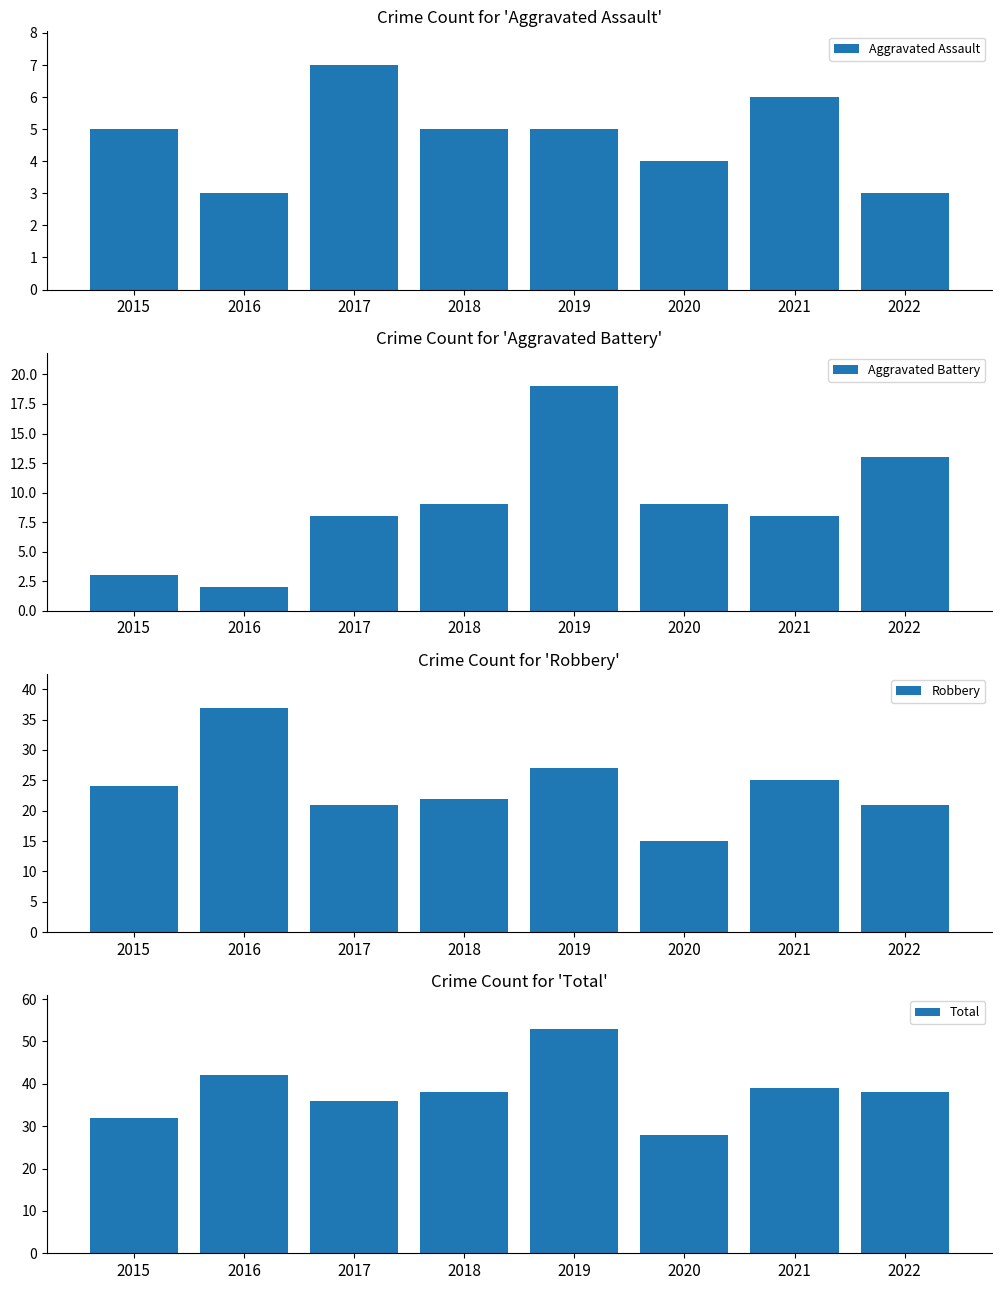

Which series has the largest range (max minus min)?

Total